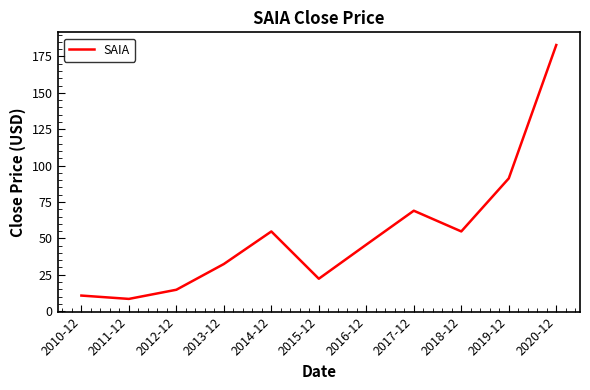

Where does the data first go above 45?

2014-12